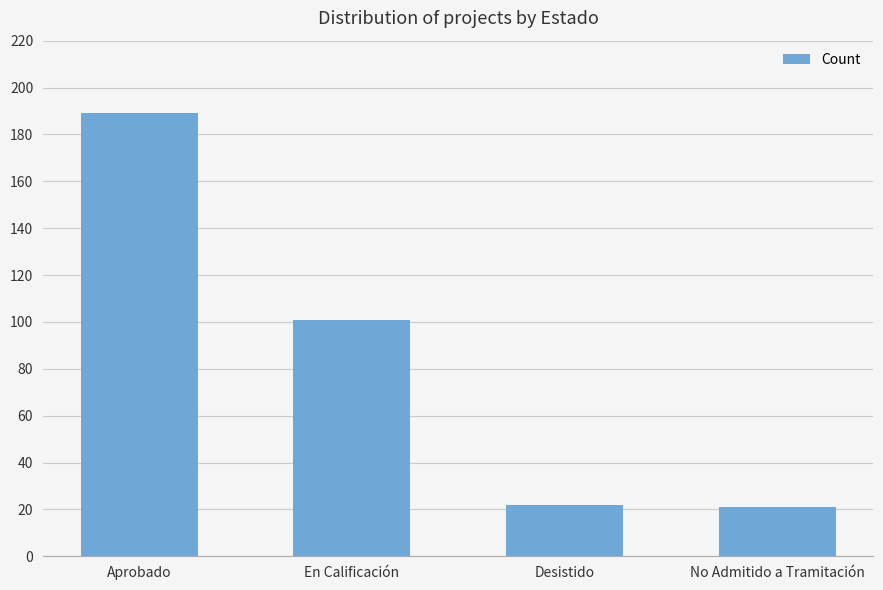

How many bars are there in total?

4